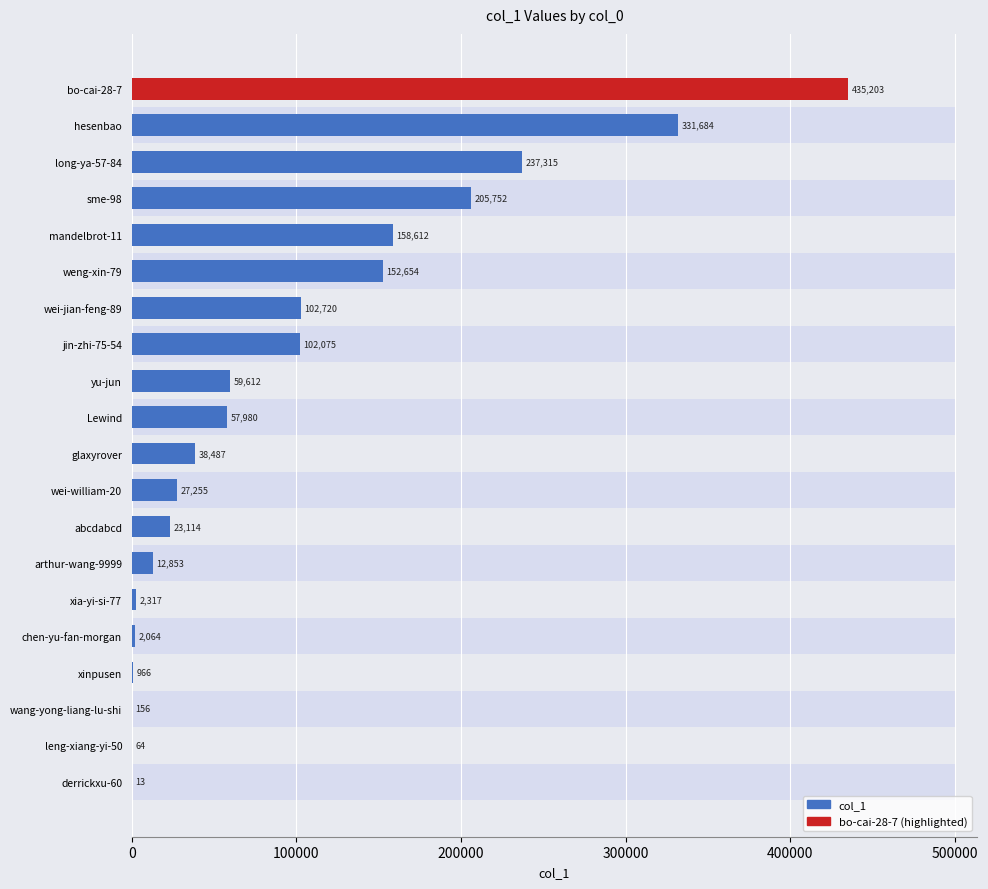

How many bars are there in total?

20